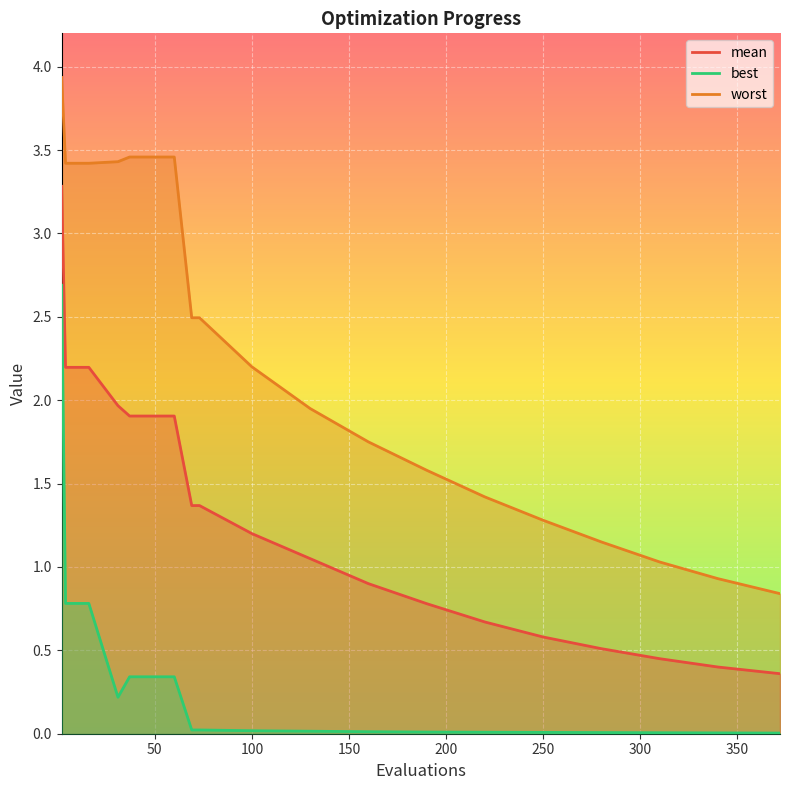

Which series has the largest total across all categories?

worst